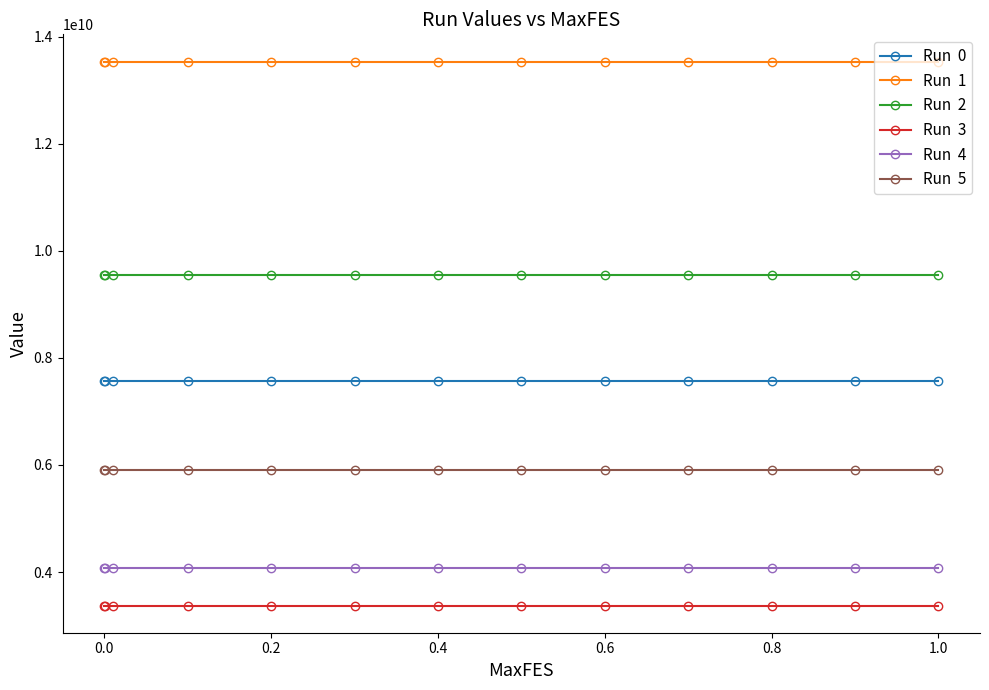

Count the number of categories in the chart.

13